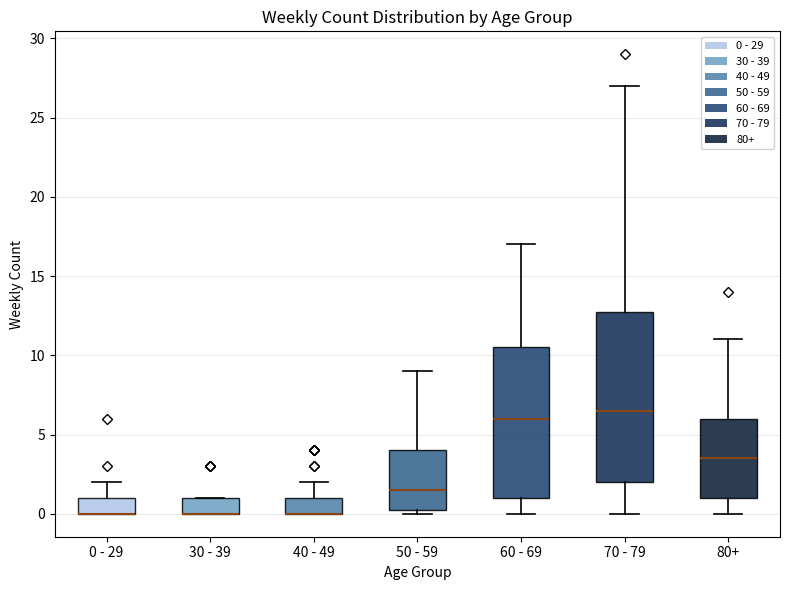

Reading left to right, transcribe this box plot: for each box, give where its median line is, the range the box spans, and where its two whiskers end, as read against the y-axis. The values are not printed on the chart, so give them approximately, as read against the axis.

0 - 29: median 0.0 (drawn on the box's lower edge), box 0.0 to 1.0, whiskers 0.0 to 2.0
30 - 39: median 0.0 (drawn on the box's lower edge), box 0.0 to 1.0, whiskers 0.0 to 1.0
40 - 49: median 0.0 (drawn on the box's lower edge), box 0.0 to 1.0, whiskers 0.0 to 2.0
50 - 59: median 1.5, box 0.5 to 4.0, whiskers 0.0 to 9.0
60 - 69: median 6.0, box 1.0 to 10.5, whiskers 0.0 to 17.0
70 - 79: median 6.5, box 2.0 to 13.0, whiskers 0.0 to 27.0
80+: median 3.5, box 1.0 to 6.0, whiskers 0.0 to 11.0